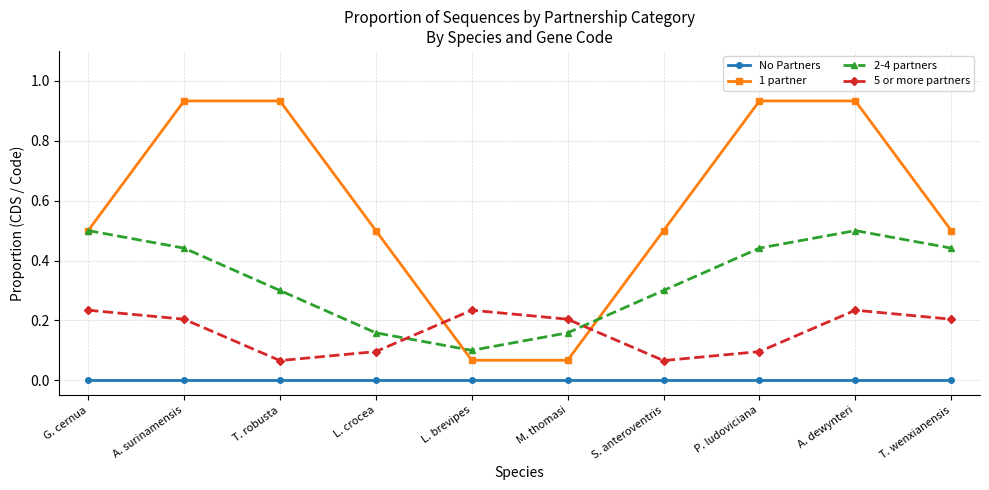

Which series has the largest total across all categories?

1 partner